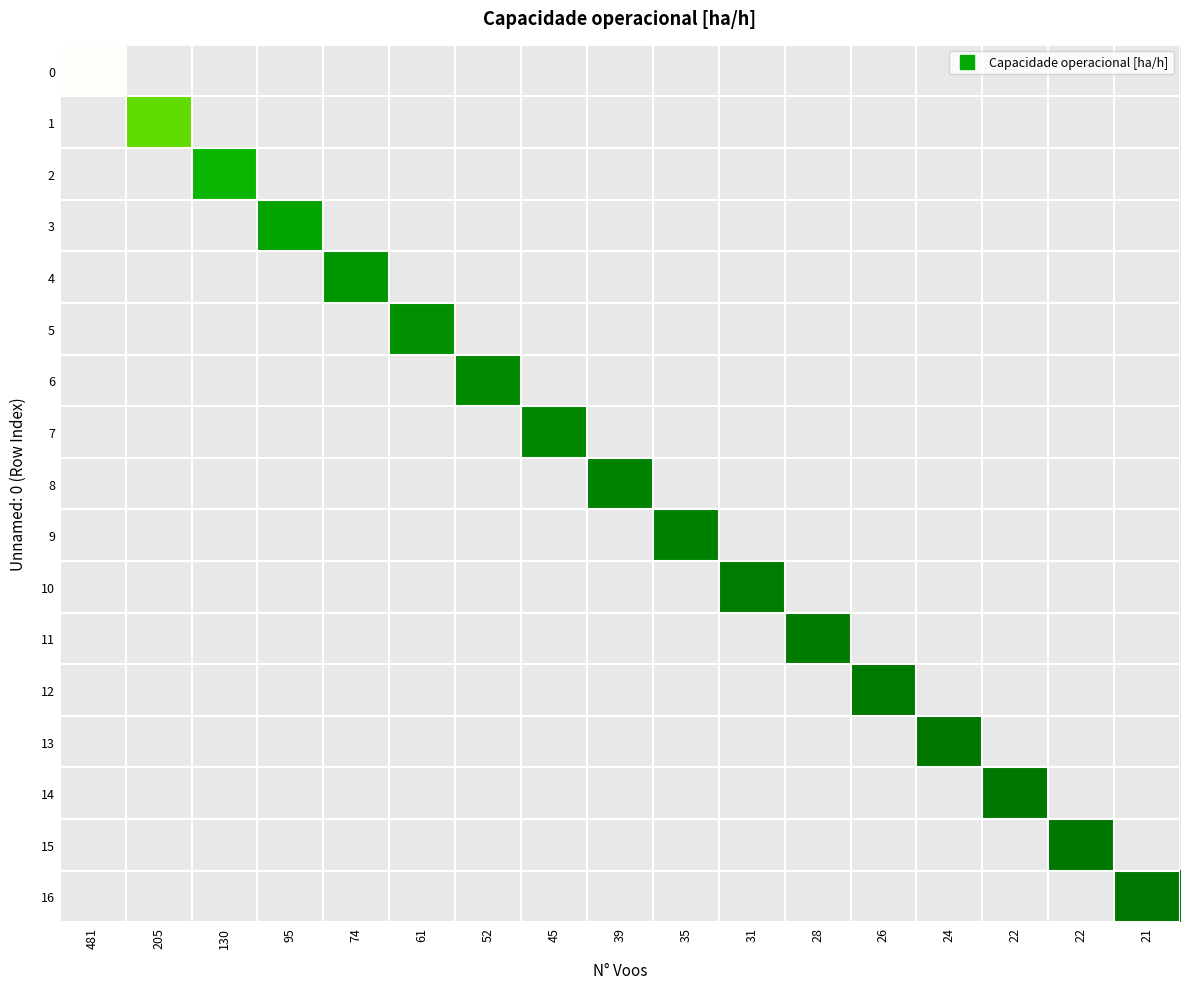

Which category has the lowest value in the 3 series?

481